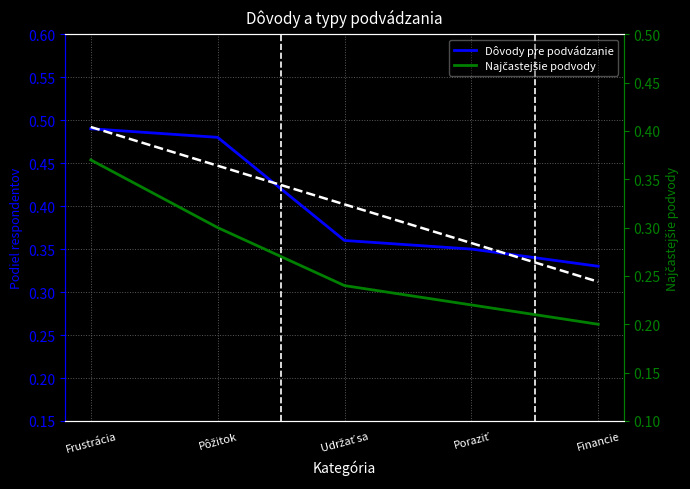

Which category has the lowest value in the Dôvody pre podvádzanie series?

Financie